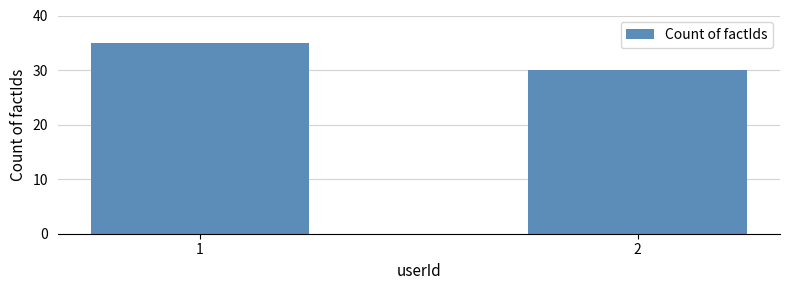

What is the change in value from 1 to 2?

-5